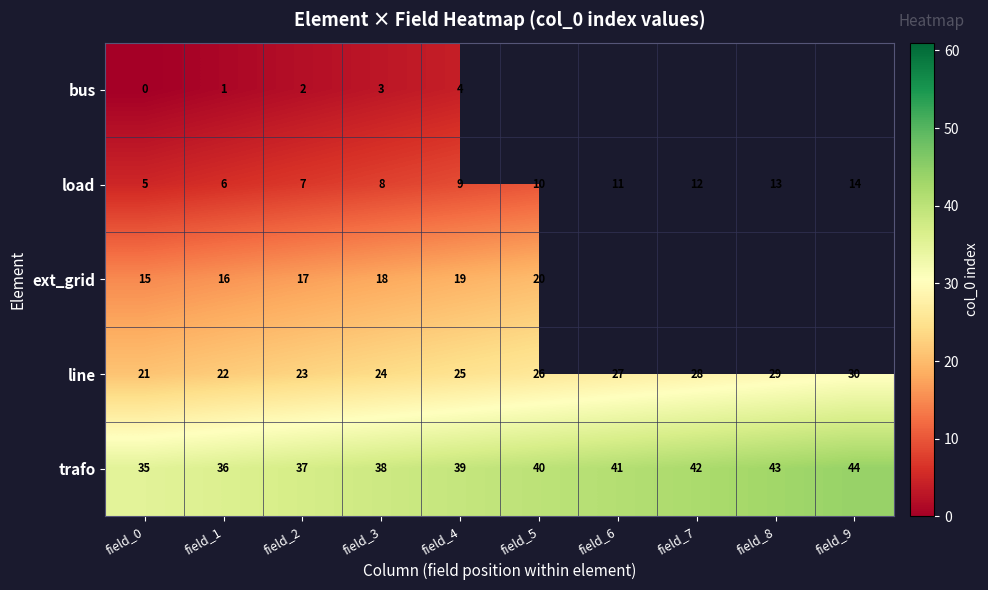

Between field_5 and field_4, which is larger?

field_4